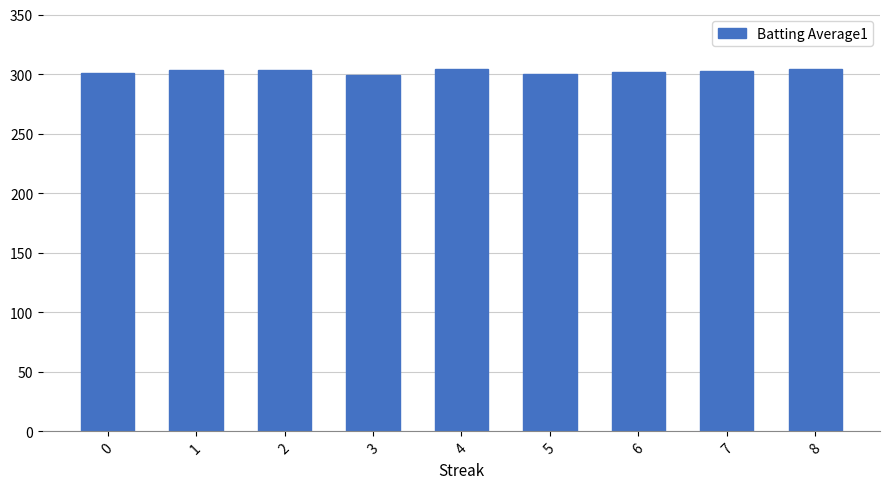

What is the greatest value displayed?

304.7